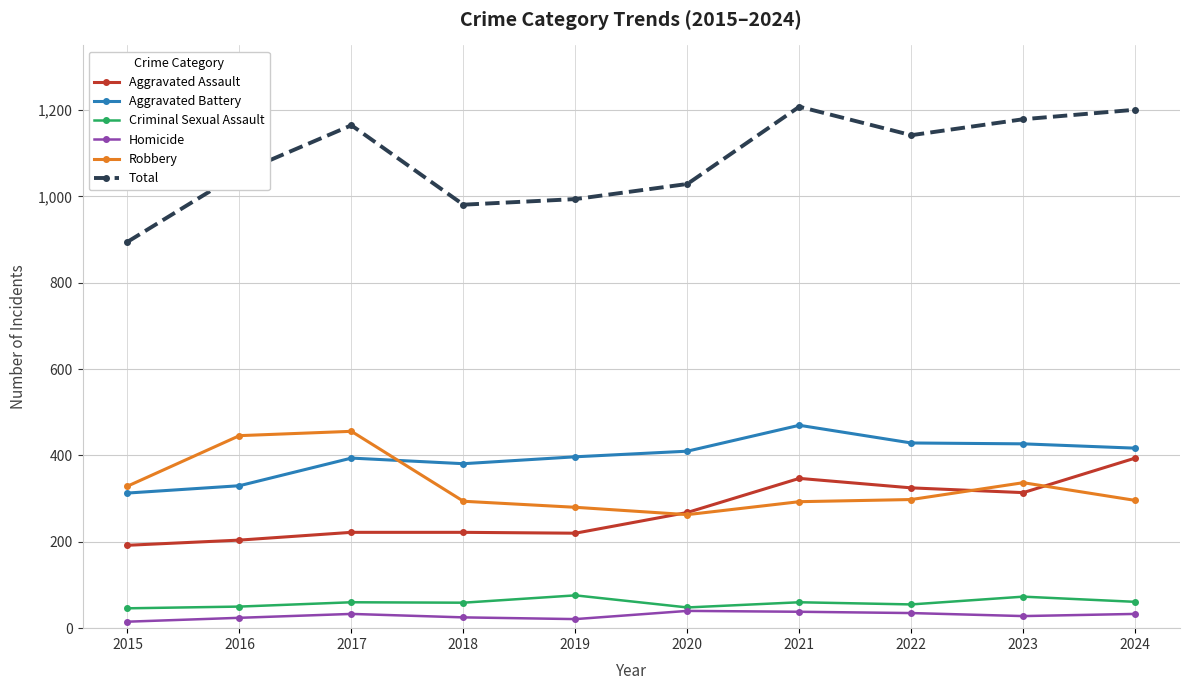

How many series are shown in this chart?

6